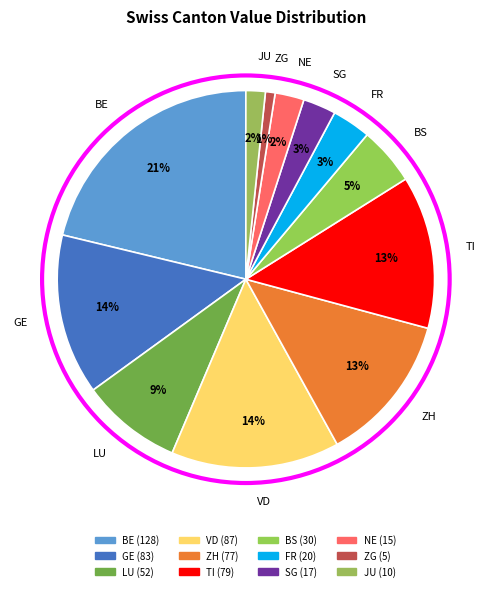

How many slices are in this pie chart?

12